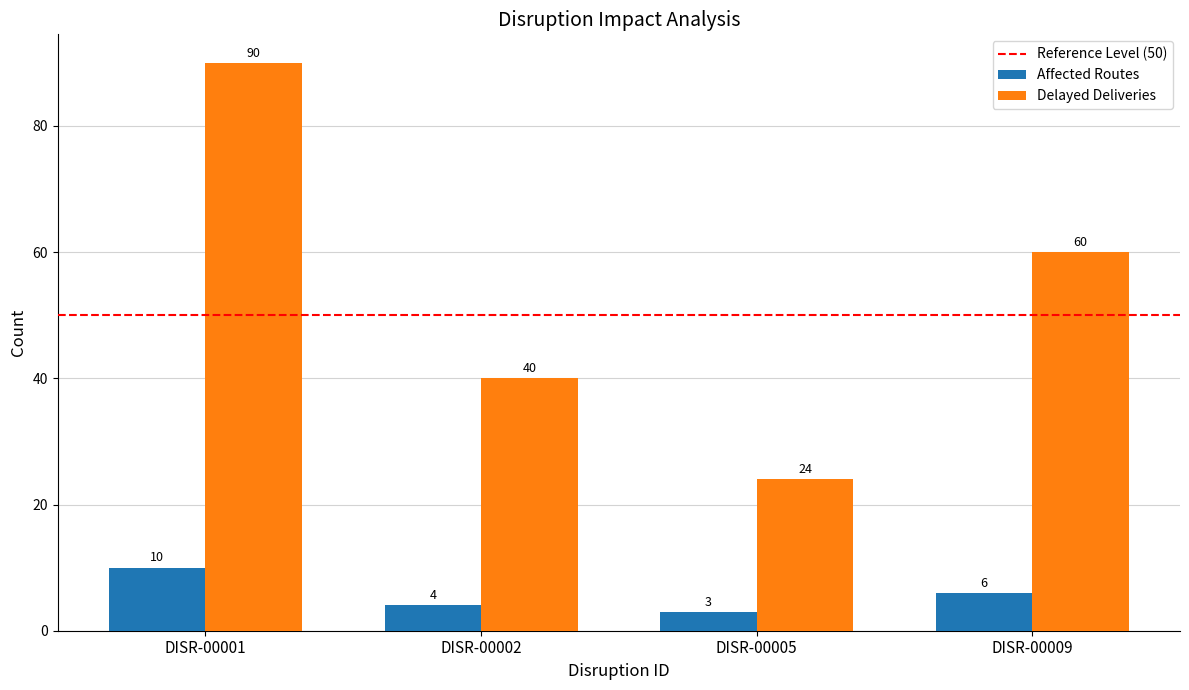

At which category is the sum across all series the highest?

DISR-00001